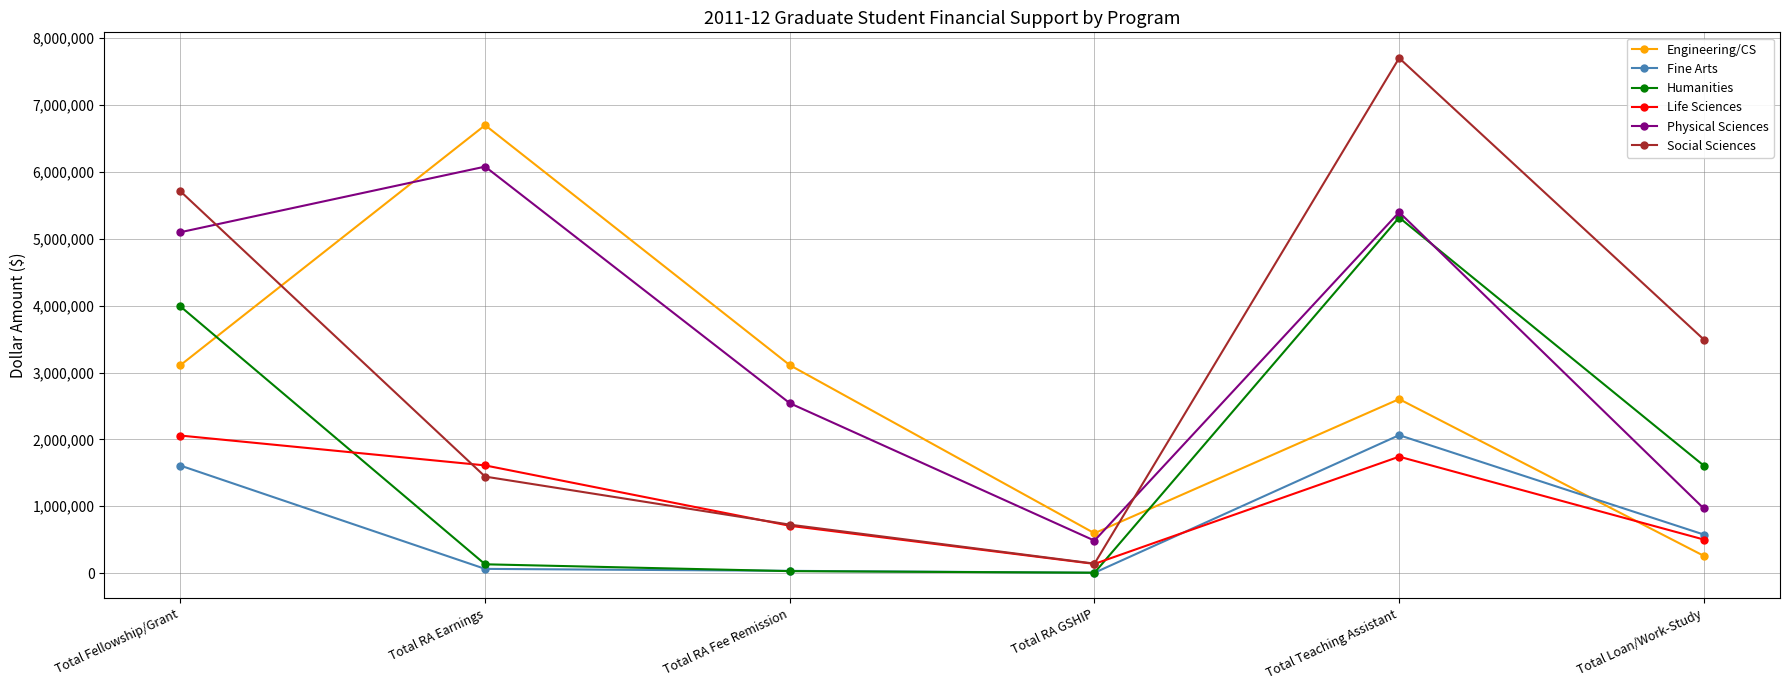

At which category does Physical Sciences reach its first local peak?

Total RA Earnings